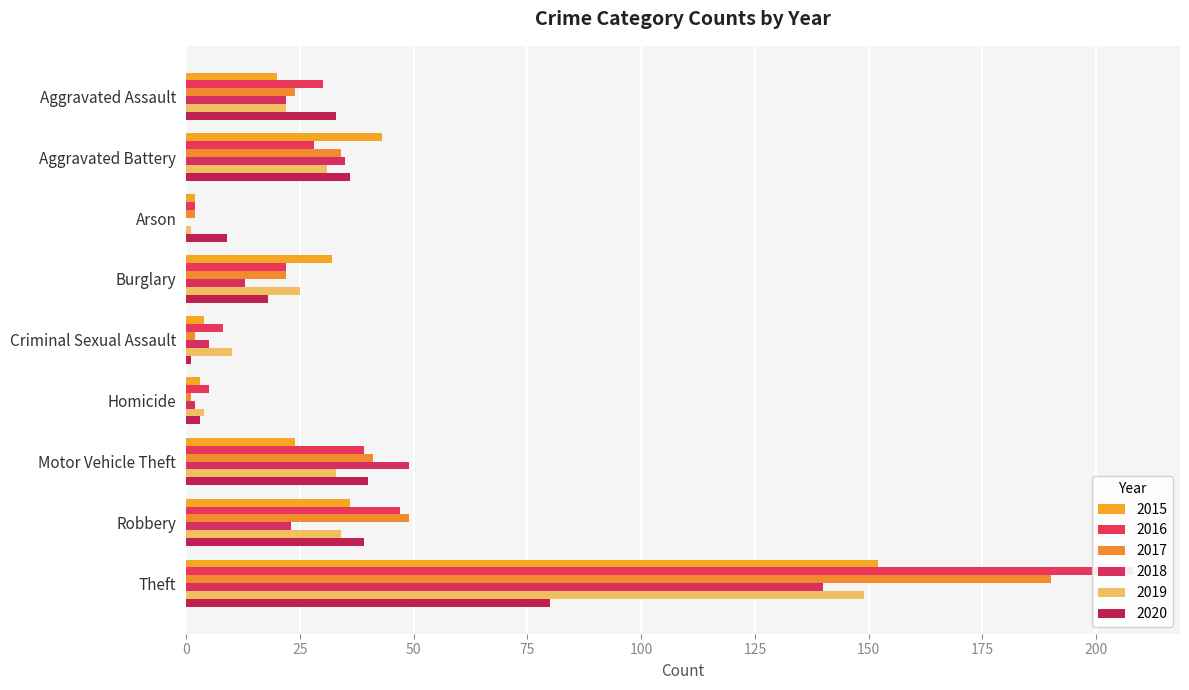

The value of 2017 at Burglary is 9. True or false?

False